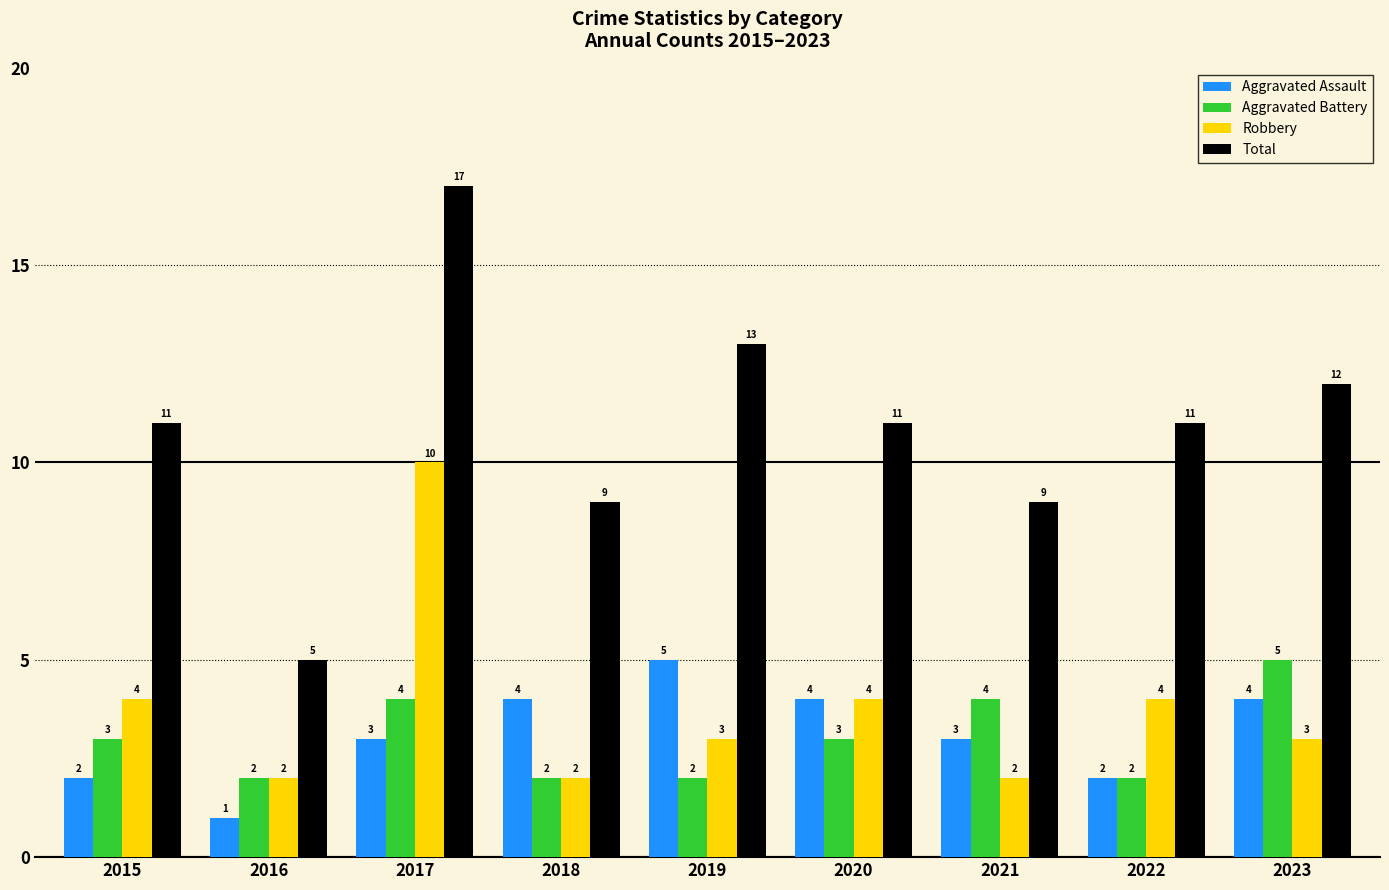

Reading left to right, what are all the values shown in this chart?

Aggravated Assault: 2015=2	2016=1	2017=3	2018=4	2019=5	2020=4	2021=3	2022=2	2023=4
Aggravated Battery: 2015=3	2016=2	2017=4	2018=2	2019=2	2020=3	2021=4	2022=2	2023=5
Robbery: 2015=4	2016=2	2017=10	2018=2	2019=3	2020=4	2021=2	2022=4	2023=3
Total: 2015=11	2016=5	2017=17	2018=9	2019=13	2020=11	2021=9	2022=11	2023=12